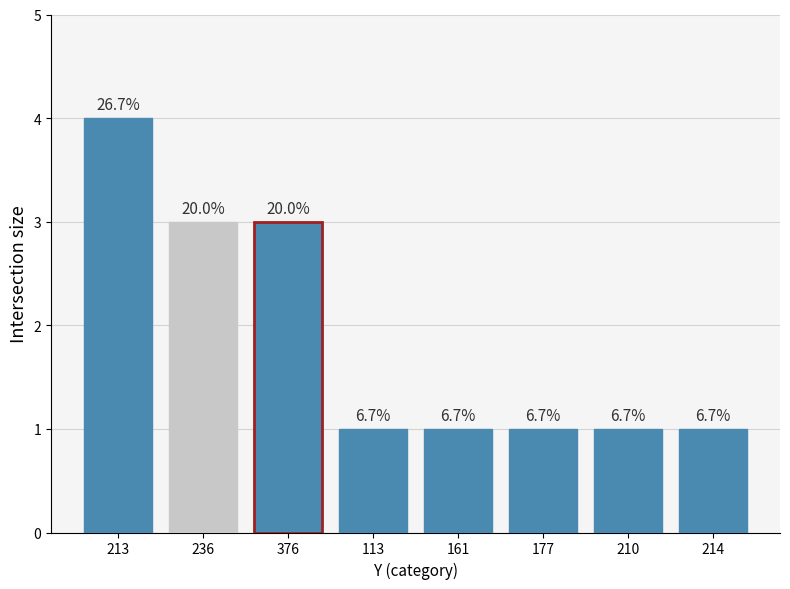

Rank the categories by value from highest to lowest.

213, 236, 376, 113, 161, 177, 210, 214